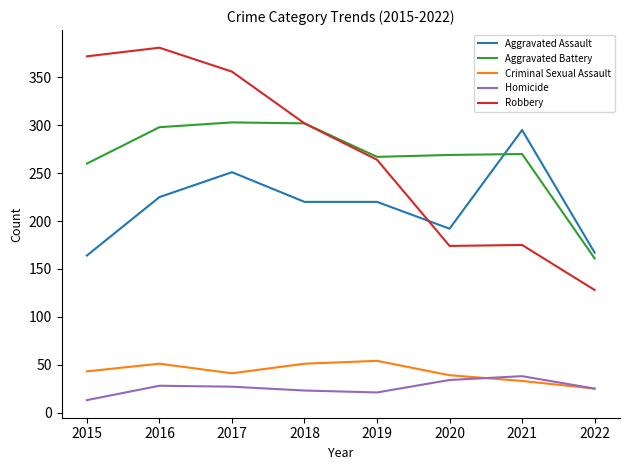

Where is the first local maximum for Aggravated Assault?

2017